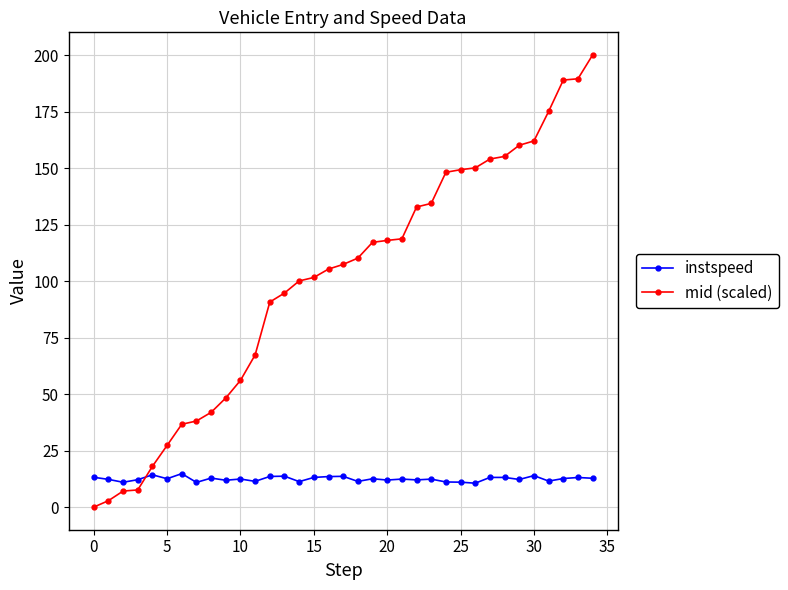

Does the chart have visible grid lines?

Yes